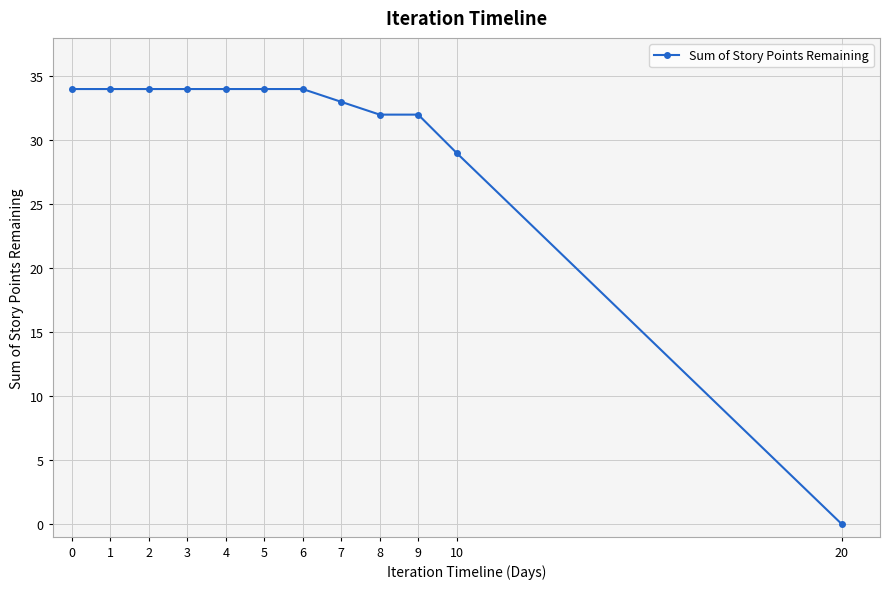

At which label is the value closest to 17?

10